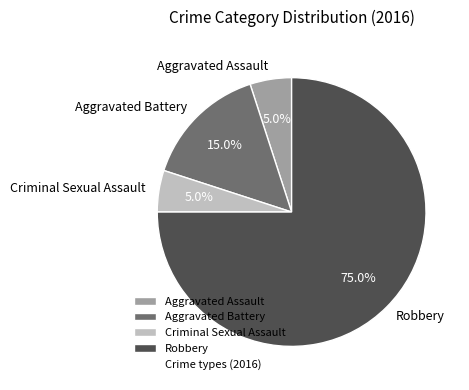

The Aggravated Assault slice represents 5% of the pie. True or false?

True